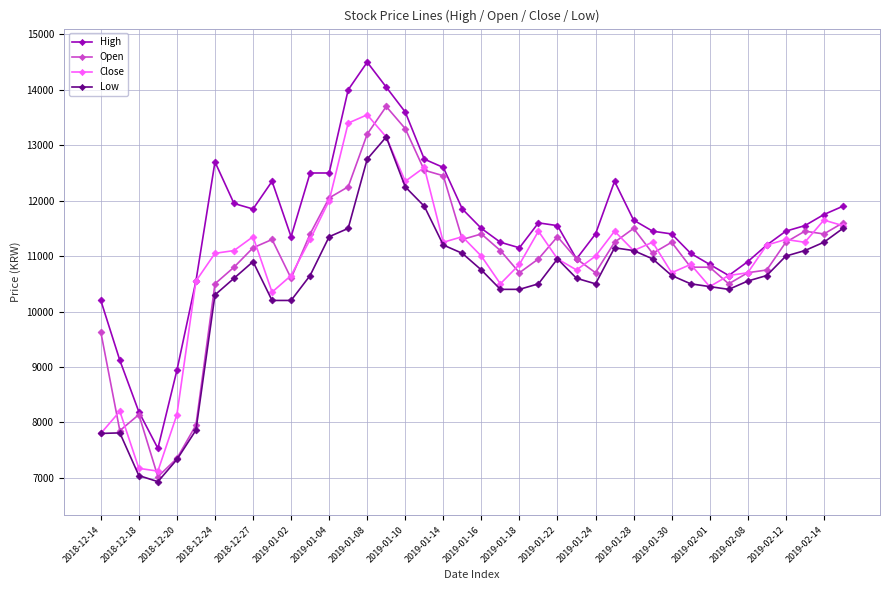

How many series are shown in this chart?

4